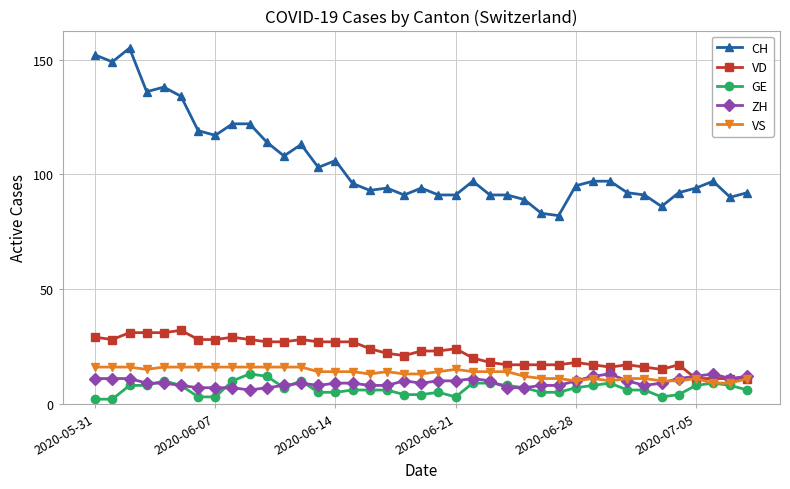

What is the maximum value shown in the chart?

155